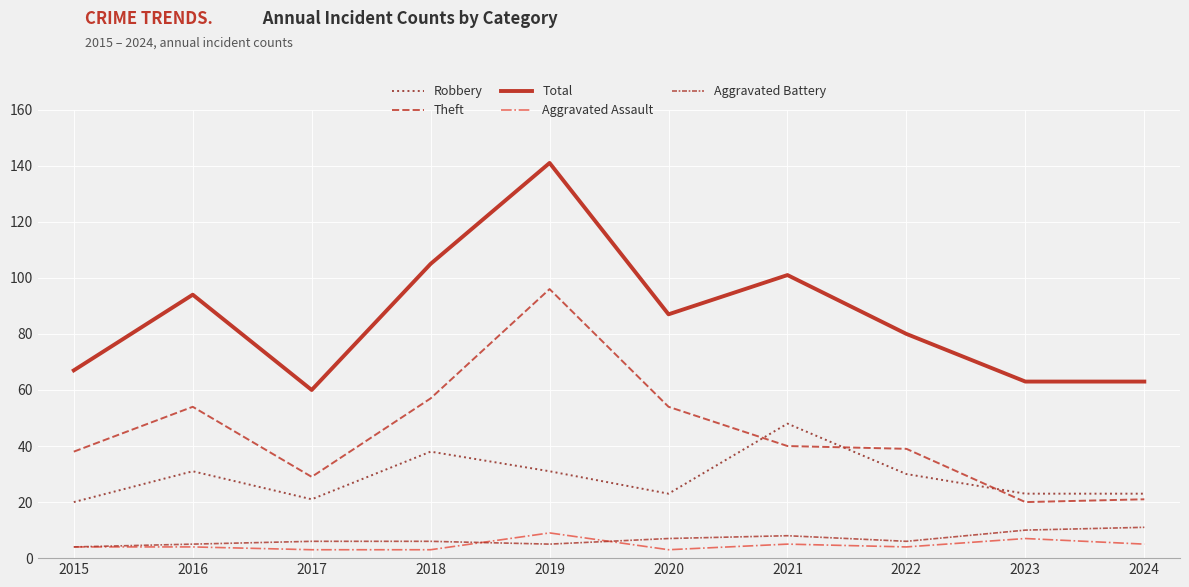

How many series are shown in this chart?

5